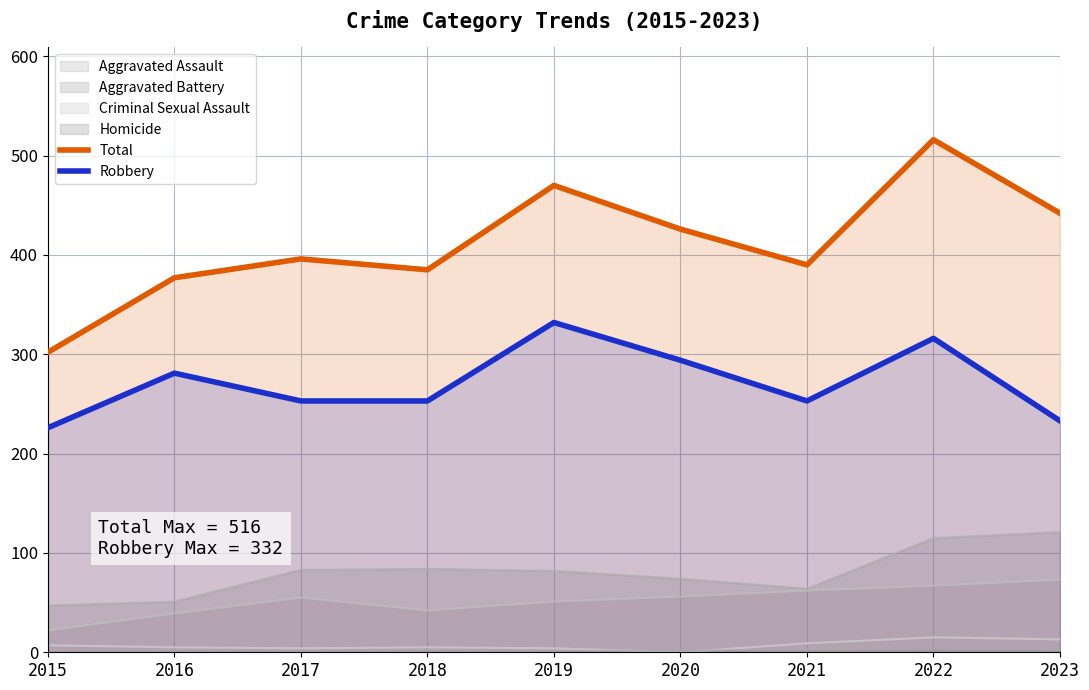

At how many categories does at least one series exceed 410?

4